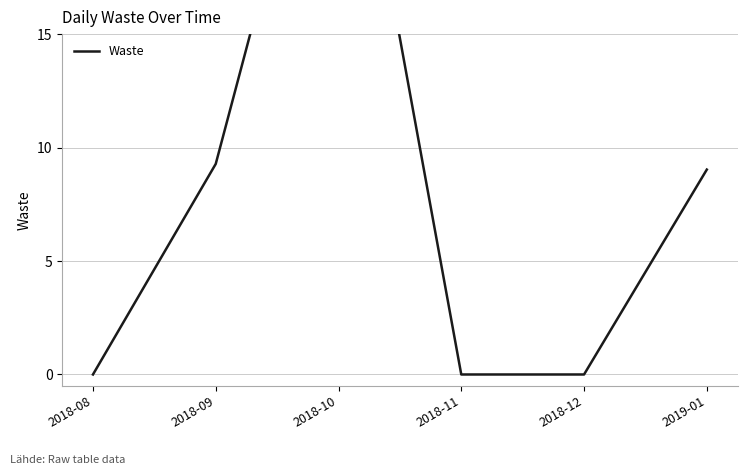

Where does the data first go above 9?

2018-09